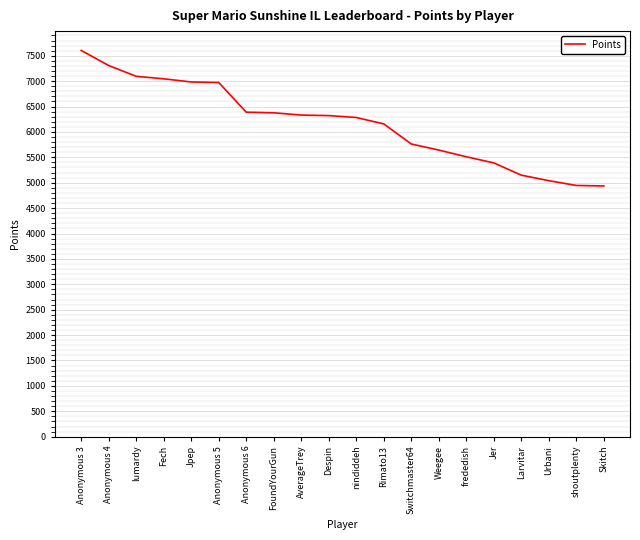

Which category has the highest value across all series?

Anonymous 3